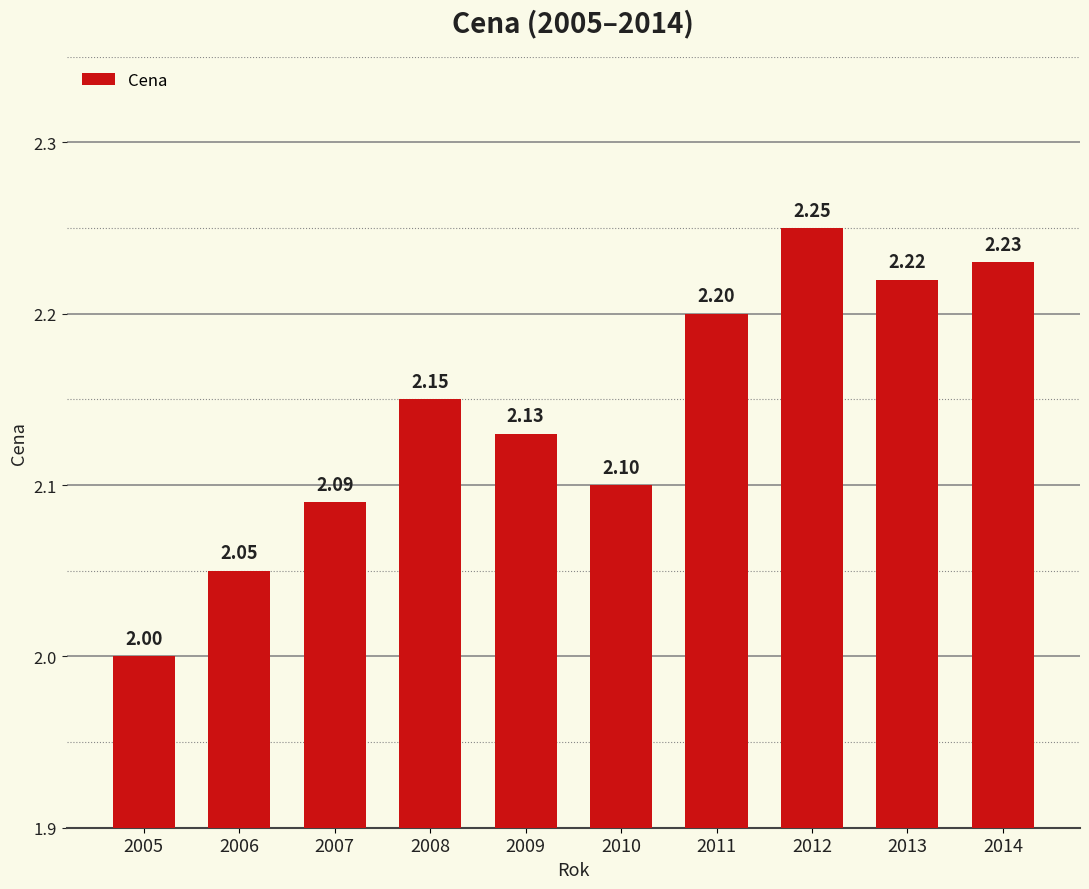

What is the difference between the second highest and minimum values?

0.2